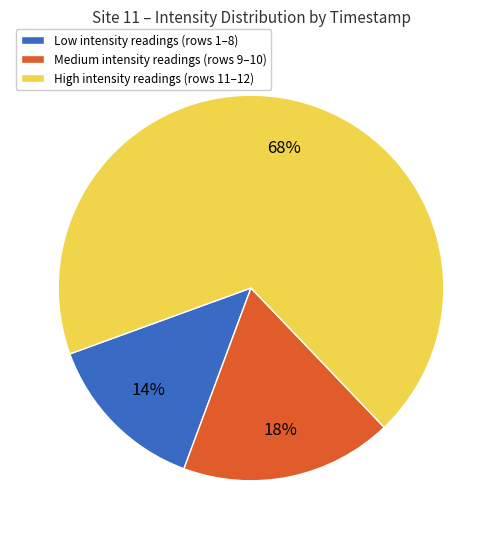

To the nearest percent, what is the difference between the Low intensity readings (rows 1–8) and Medium intensity readings (rows 9–10) slice percentages?

4%